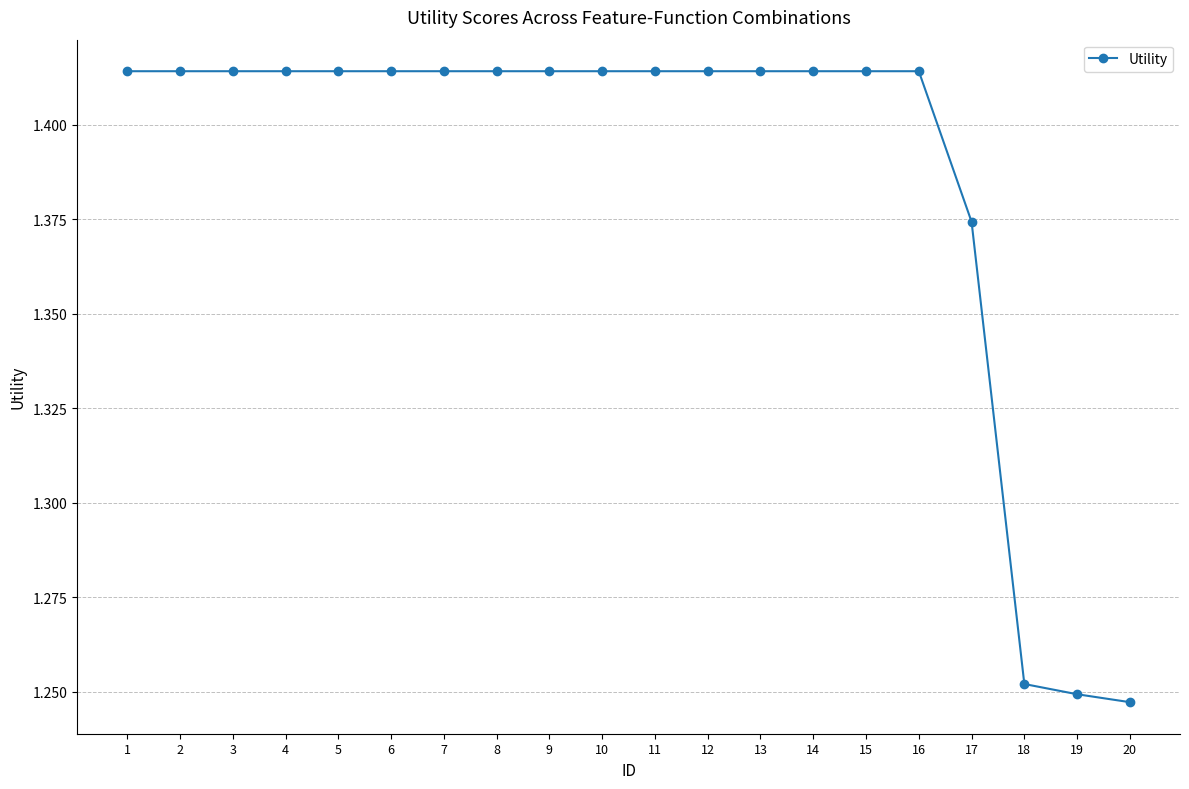

The value at 11 is 2.3. True or false?

False